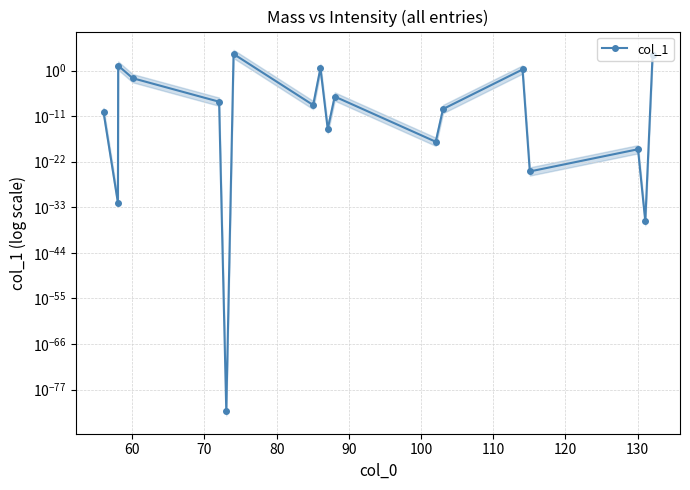

True or false: the data shows 0.0 at 100.

False